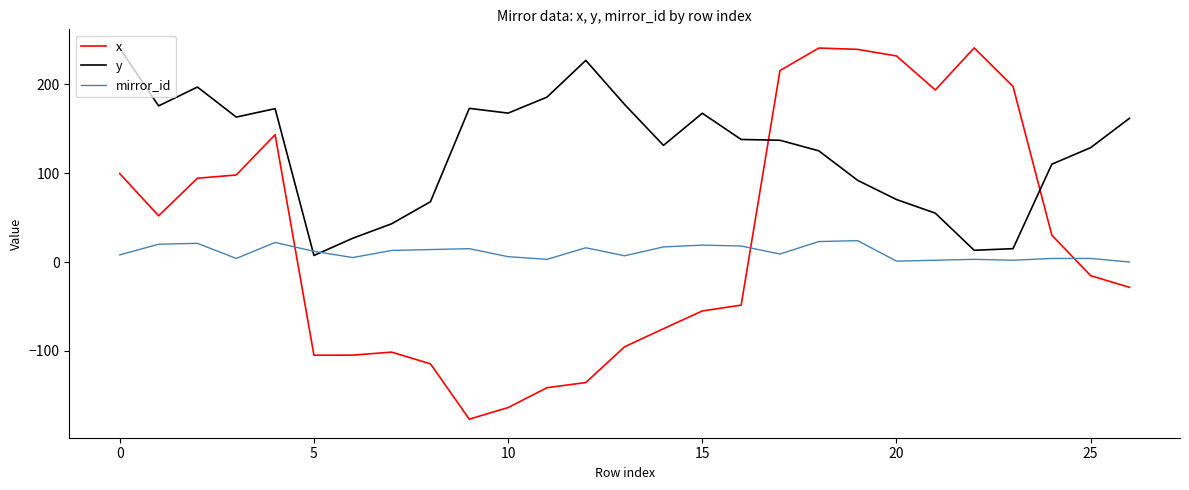

What is the highest value of the y series?

240.3